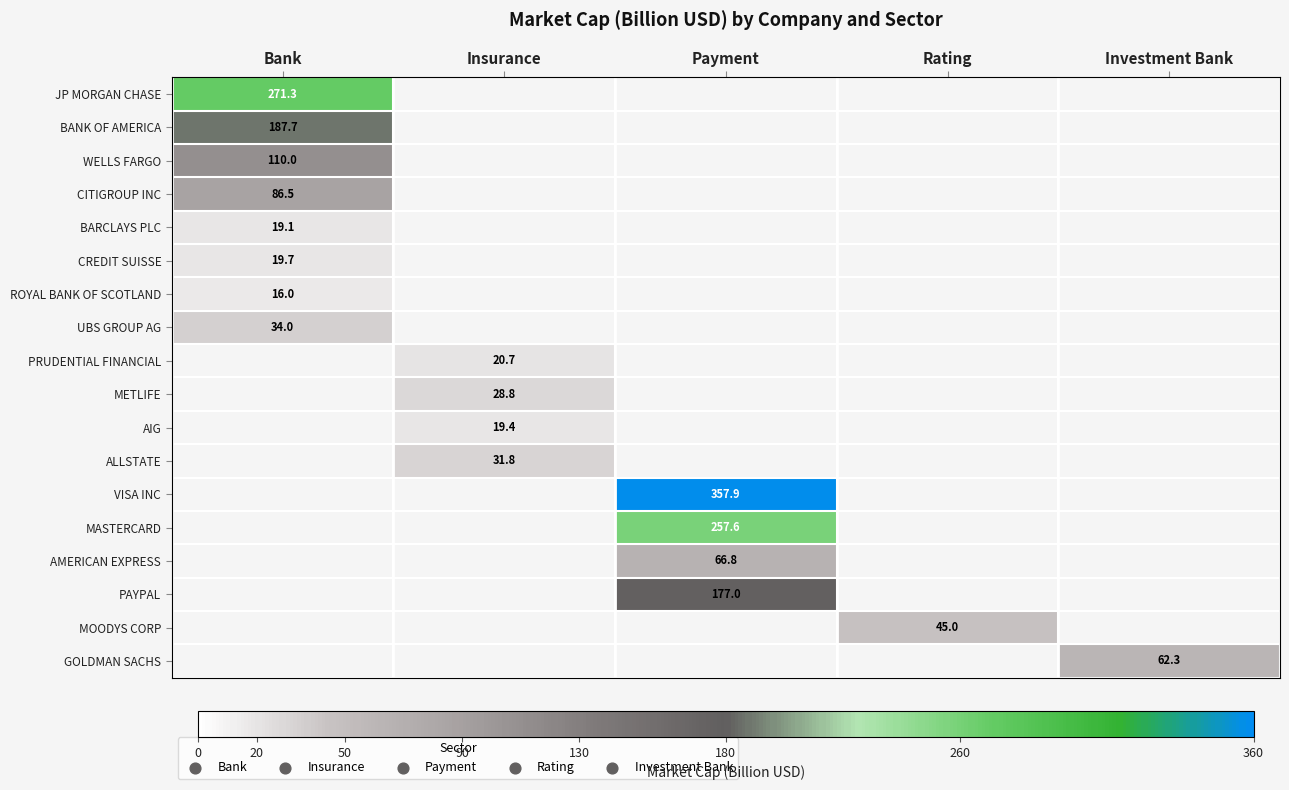

The WELLS FARGO series shows 62.7 at Bank. True or false?

False